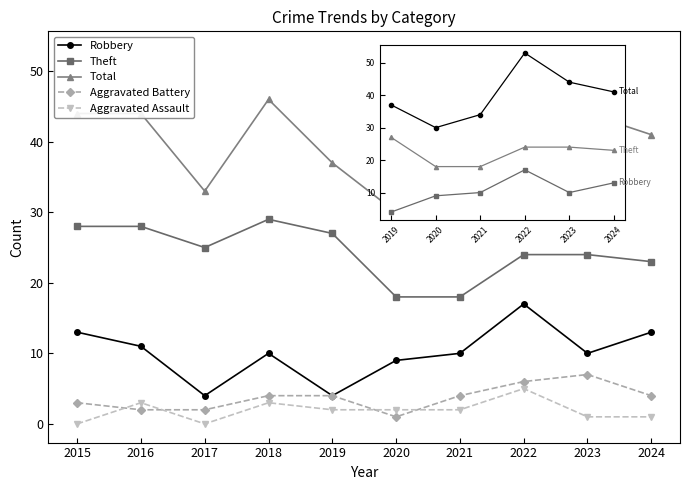

The Robbery series shows 13 at 2015. True or false?

True